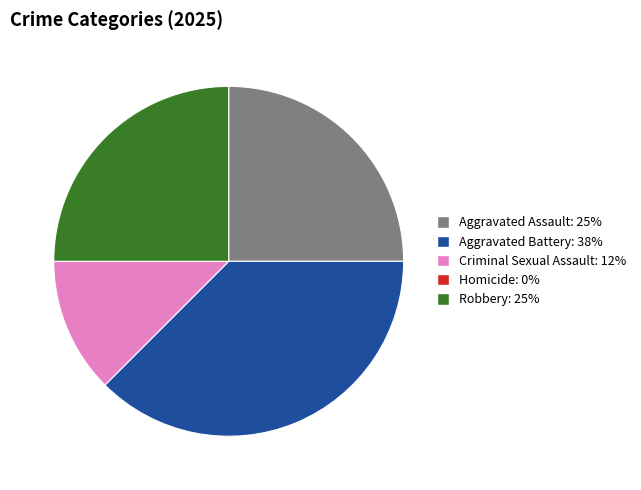

Is there any slice that represents more than half of the pie?

No